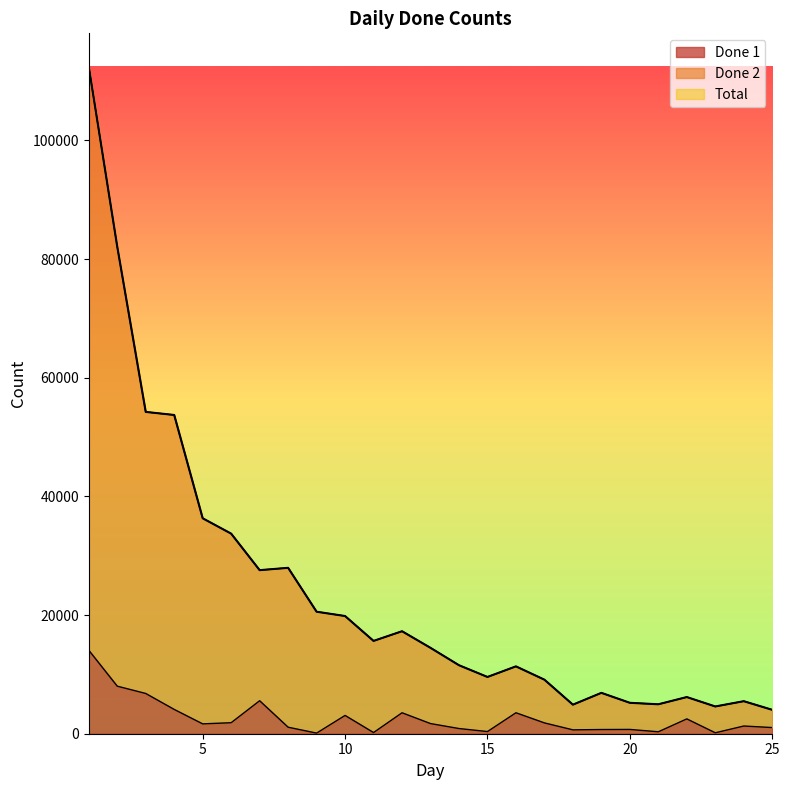

Rank the categories by Done 2 value from lowest to highest.

25, 23, 18, 21, 20, 24, 22, 19, 17, 15, 16, 14, 13, 11, 12, 10, 9, 7, 8, 6, 5, 4, 3, 2, 1